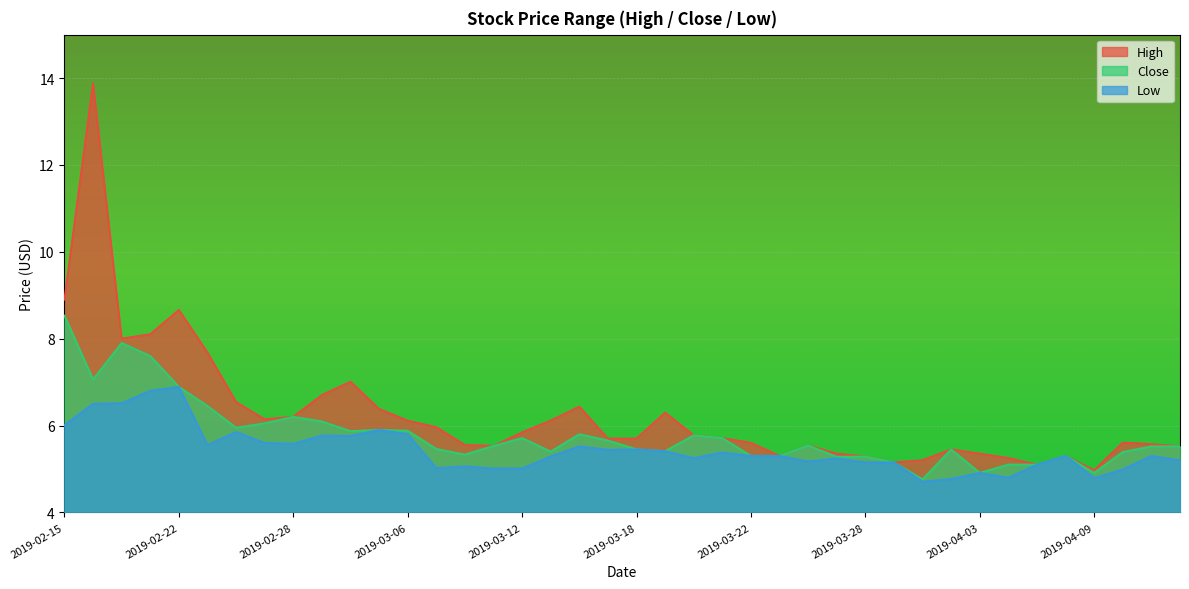

How many data points does each series have?

40